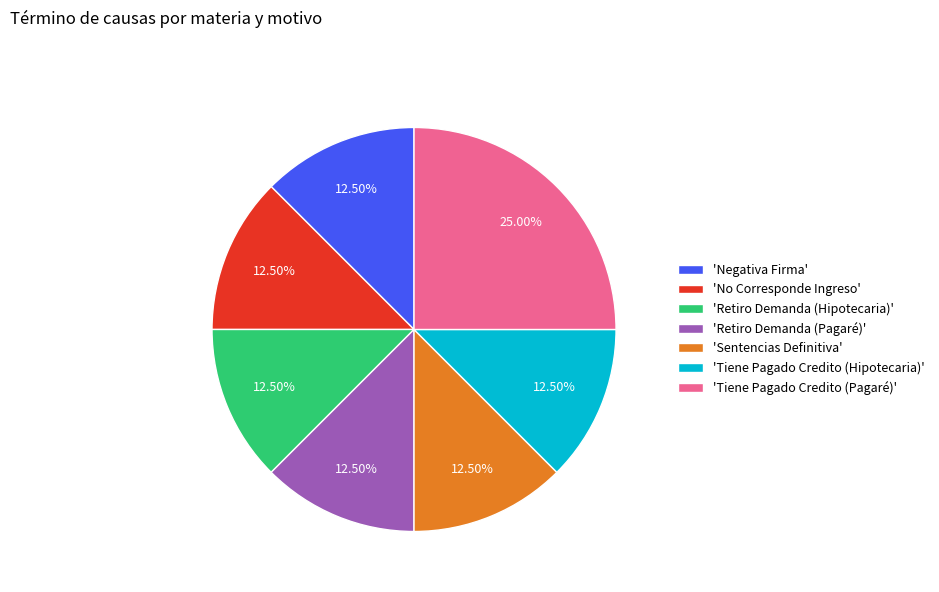

Is there any slice that represents more than half of the pie?

No